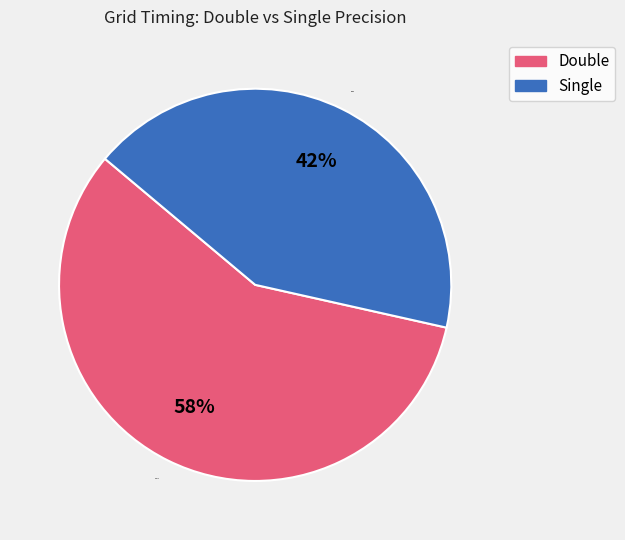

To the nearest percent, what portion does Double represent?

58%